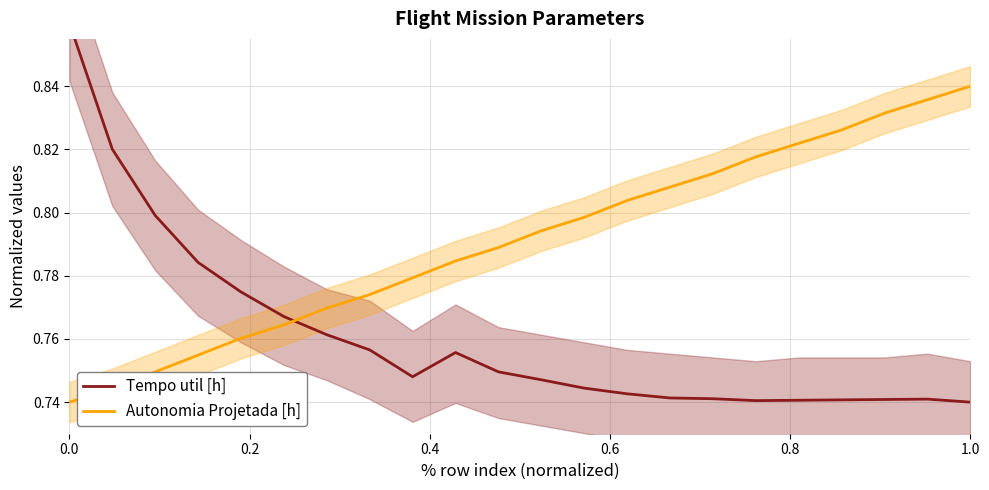

Which series has the widest spread of values?

Tempo util [h]